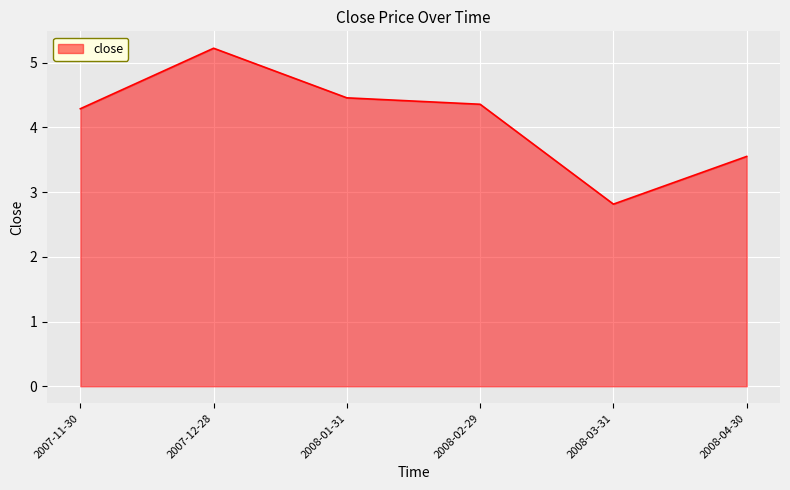

What is the difference between the maximum and minimum values?

2.4